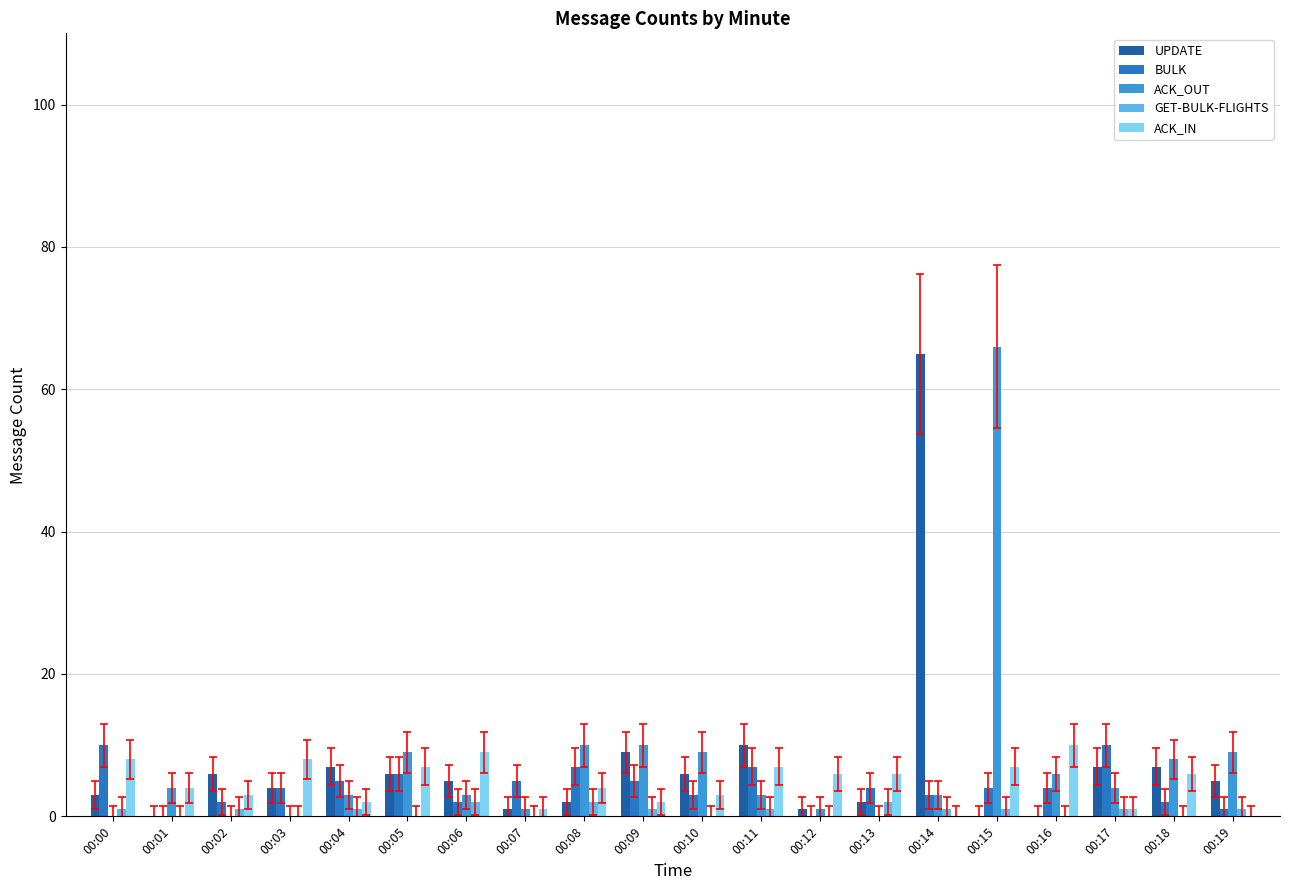

Reading left to right, what are all the values shown in this chart?

UPDATE: 00:00=3	00:01=0	00:02=6	00:03=4	00:04=7	00:05=6	00:06=5	00:07=1	00:08=2	00:09=9	00:10=6	00:11=10	00:12=1	00:13=2	00:14=65	00:15=0	00:16=0	00:17=7	00:18=7	00:19=5
BULK: 00:00=10	00:01=0	00:02=2	00:03=4	00:04=5	00:05=6	00:06=2	00:07=5	00:08=7	00:09=5	00:10=3	00:11=7	00:12=0	00:13=4	00:14=3	00:15=4	00:16=4	00:17=10	00:18=2	00:19=1
ACK_OUT: 00:00=0	00:01=4	00:02=0	00:03=0	00:04=3	00:05=9	00:06=3	00:07=1	00:08=10	00:09=10	00:10=9	00:11=3	00:12=1	00:13=0	00:14=3	00:15=66	00:16=6	00:17=4	00:18=8	00:19=9
GET-BULK-FLIGHTS: 00:00=1	00:01=0	00:02=1	00:03=0	00:04=1	00:05=0	00:06=2	00:07=0	00:08=2	00:09=1	00:10=0	00:11=1	00:12=0	00:13=2	00:14=1	00:15=1	00:16=0	00:17=1	00:18=0	00:19=1
ACK_IN: 00:00=8	00:01=4	00:02=3	00:03=8	00:04=2	00:05=7	00:06=9	00:07=1	00:08=4	00:09=2	00:10=3	00:11=7	00:12=6	00:13=6	00:14=0	00:15=7	00:16=10	00:17=1	00:18=6	00:19=0